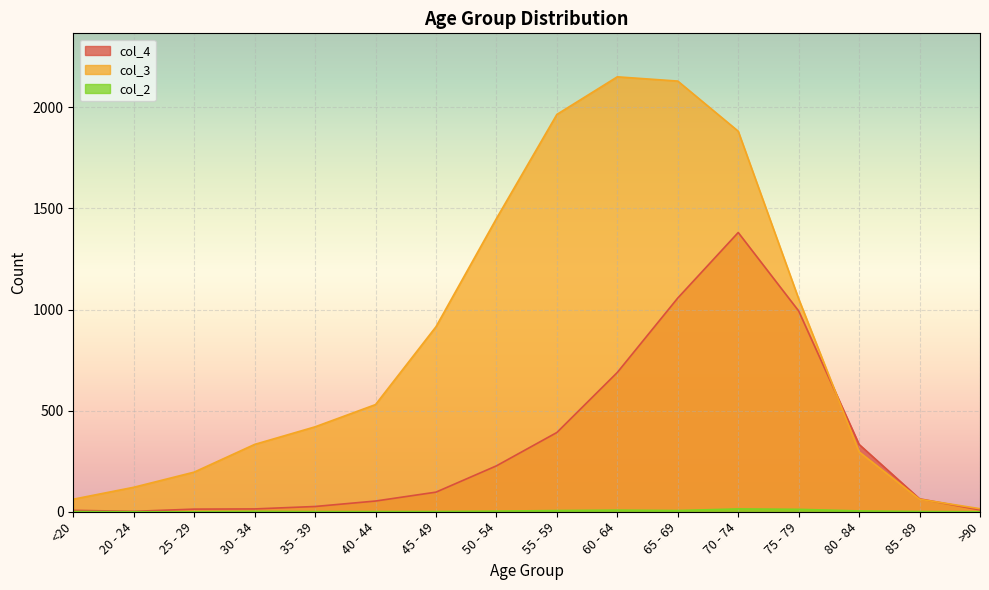

What position from the right is 80 - 84?

3